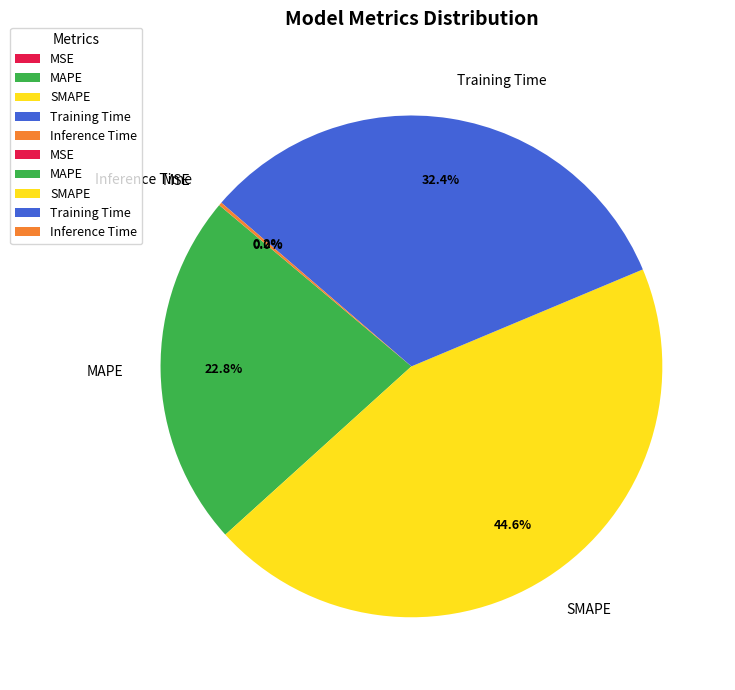

The MAPE slice represents 36% of the pie. True or false?

False